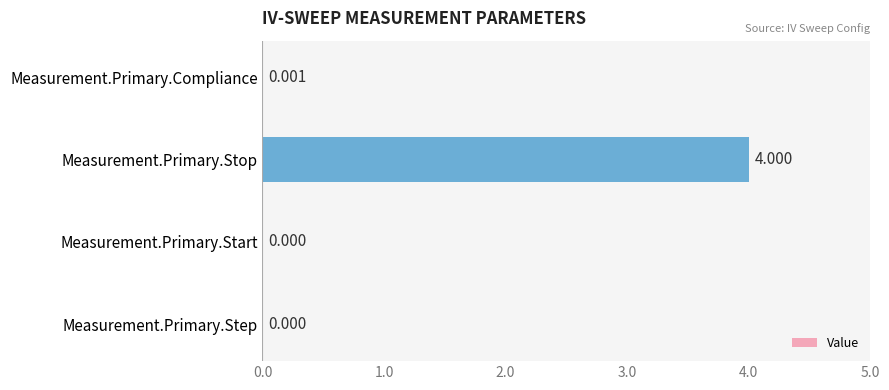

Which label corresponds to the largest value in the chart?

Measurement.Primary.Stop